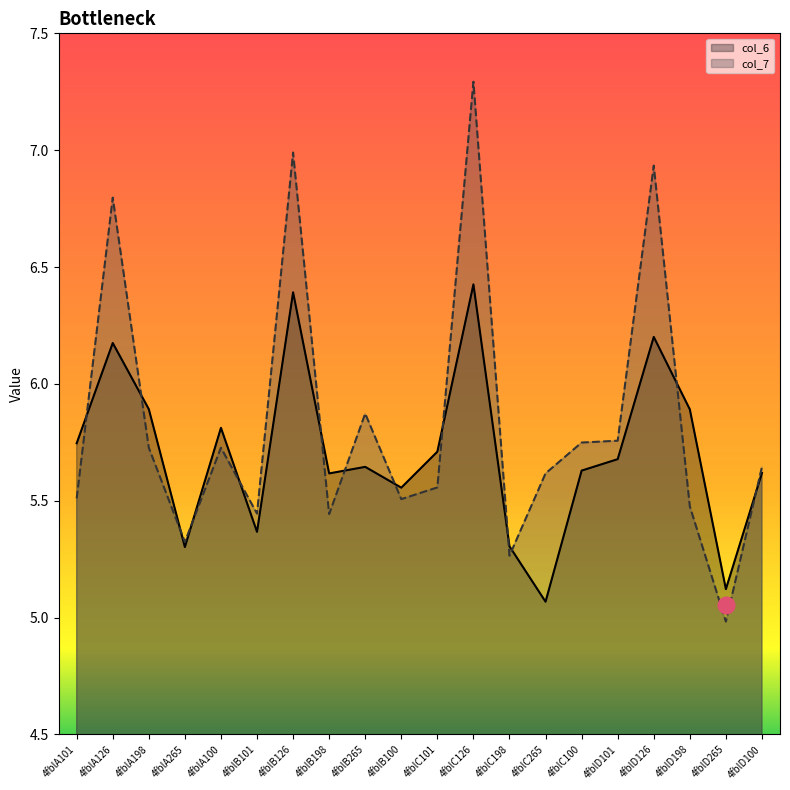

What is the value of the col_7 point at the 5th from the left?

5.7